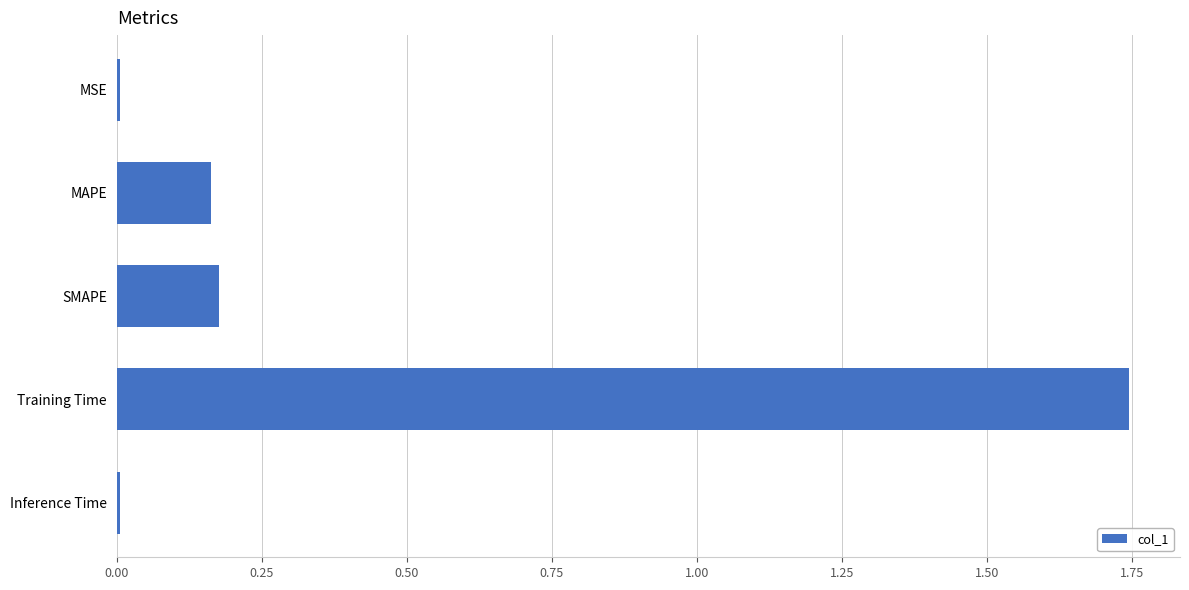

What position from the bottom is MAPE?

4